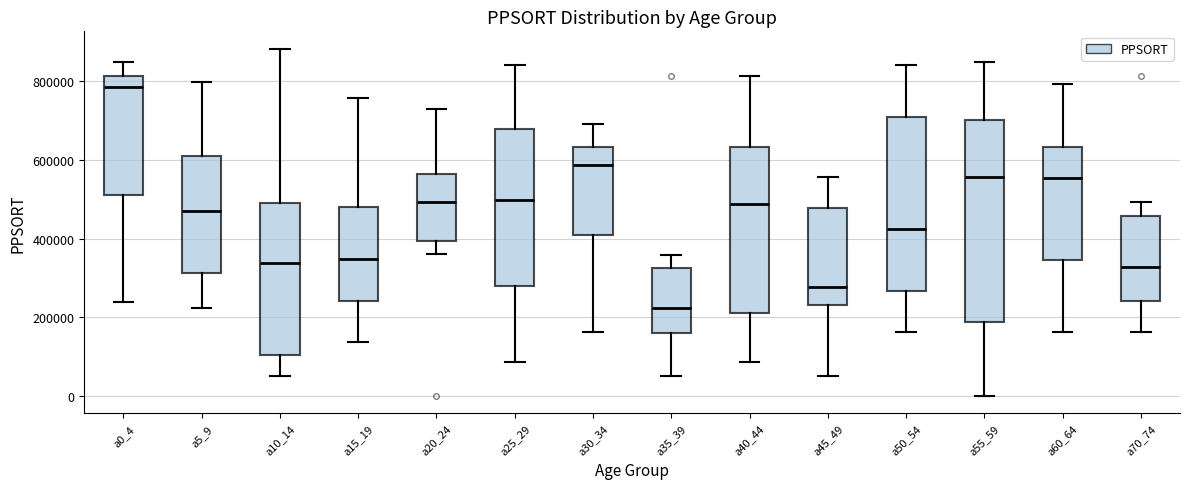

Where does the upper whisker of the box for a50_54 end on the y-axis? The values are not printed on the chart, so give them approximately, as read against the axis.

840000